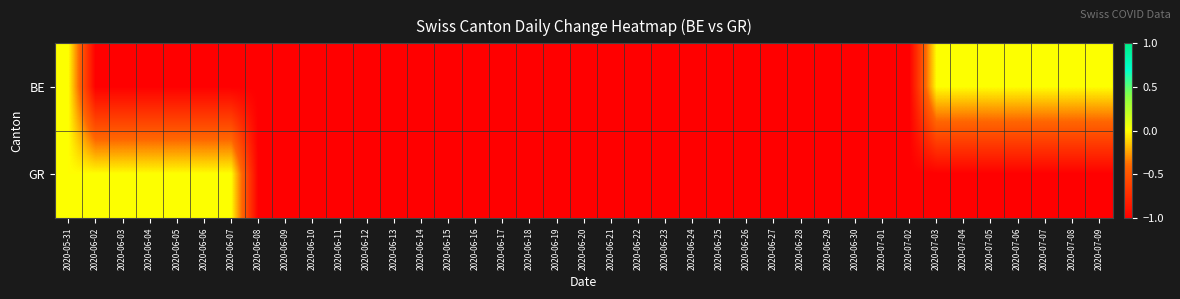

Reading left to right, extract all data points from this chart.

BE: 2020-05-31=0	2020-06-02=-1	2020-06-03=-1	2020-06-04=-1	2020-06-05=-1	2020-06-06=-1	2020-06-07=-1	2020-06-08=-1	2020-06-09=-1	2020-06-10=-1	2020-06-11=-1	2020-06-12=-1	2020-06-13=-1	2020-06-14=-1	2020-06-15=-1	2020-06-16=-1	2020-06-17=-1	2020-06-18=-1	2020-06-19=-1	2020-06-20=-1	2020-06-21=-1	2020-06-22=-1	2020-06-23=-1	2020-06-24=-1	2020-06-25=-1	2020-06-26=-1	2020-06-27=-1	2020-06-28=-1	2020-06-29=-1	2020-06-30=-1	2020-07-01=-1	2020-07-02=-1	2020-07-03=0	2020-07-04=0	2020-07-05=0	2020-07-06=0	2020-07-07=0	2020-07-08=0	2020-07-09=0
GR: 2020-05-31=0	2020-06-02=0	2020-06-03=0	2020-06-04=0	2020-06-05=0	2020-06-06=0	2020-06-07=0	2020-06-08=-1	2020-06-09=-1	2020-06-10=-1	2020-06-11=-1	2020-06-12=-1	2020-06-13=-1	2020-06-14=-1	2020-06-15=-1	2020-06-16=-1	2020-06-17=-1	2020-06-18=-1	2020-06-19=-1	2020-06-20=-1	2020-06-21=-1	2020-06-22=-1	2020-06-23=-1	2020-06-24=-1	2020-06-25=-1	2020-06-26=-1	2020-06-27=-1	2020-06-28=-1	2020-06-29=-1	2020-06-30=-1	2020-07-01=-1	2020-07-02=-1	2020-07-03=-1	2020-07-04=-1	2020-07-05=-1	2020-07-06=-1	2020-07-07=-1	2020-07-08=-1	2020-07-09=-1